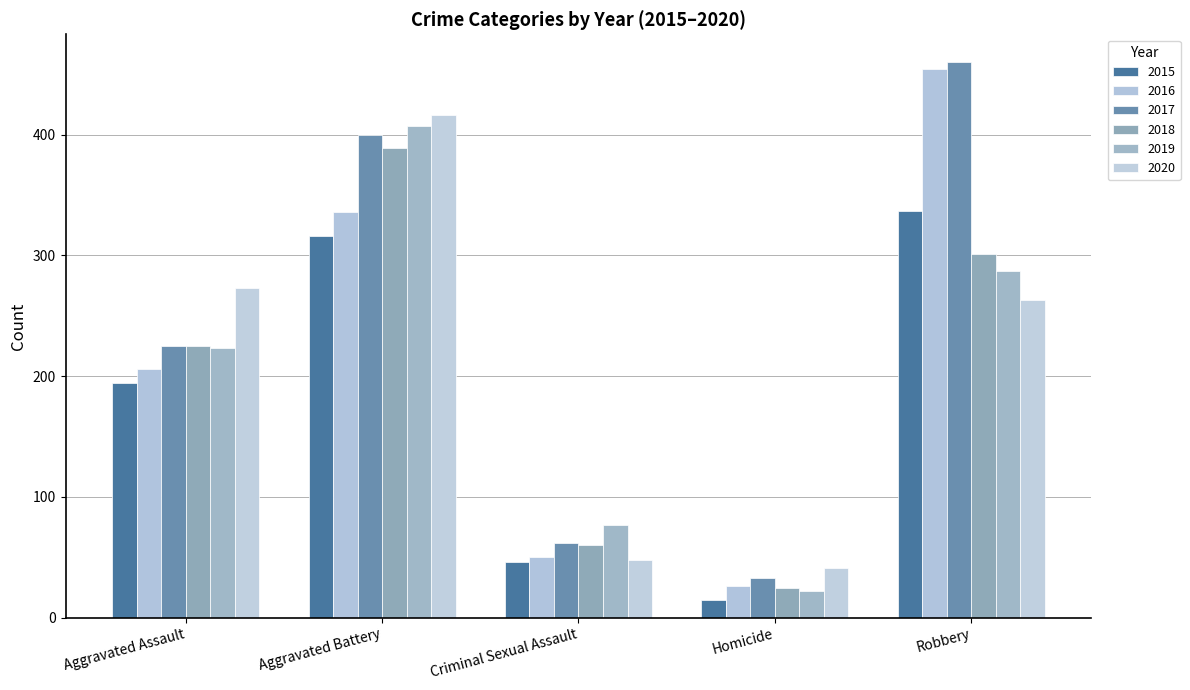

What is the sum of all 2018 values?

1000